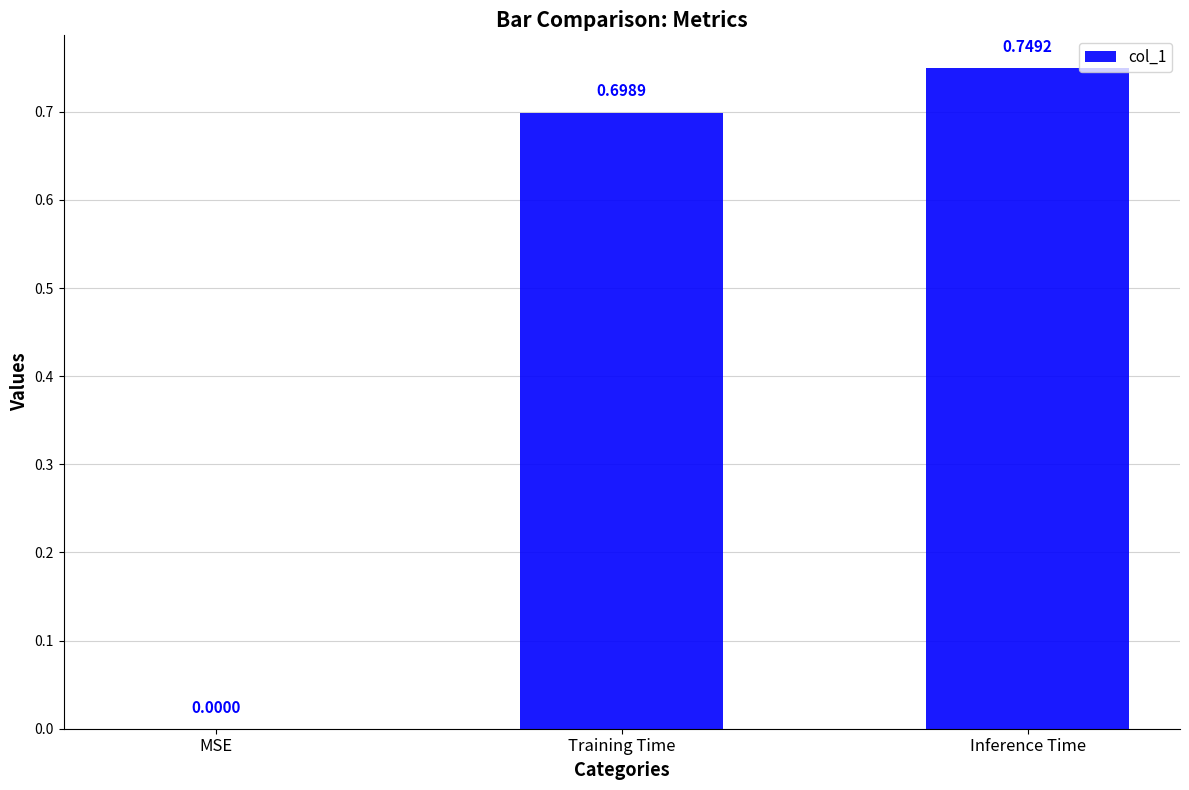

At which label is the value closest to 0?

MSE